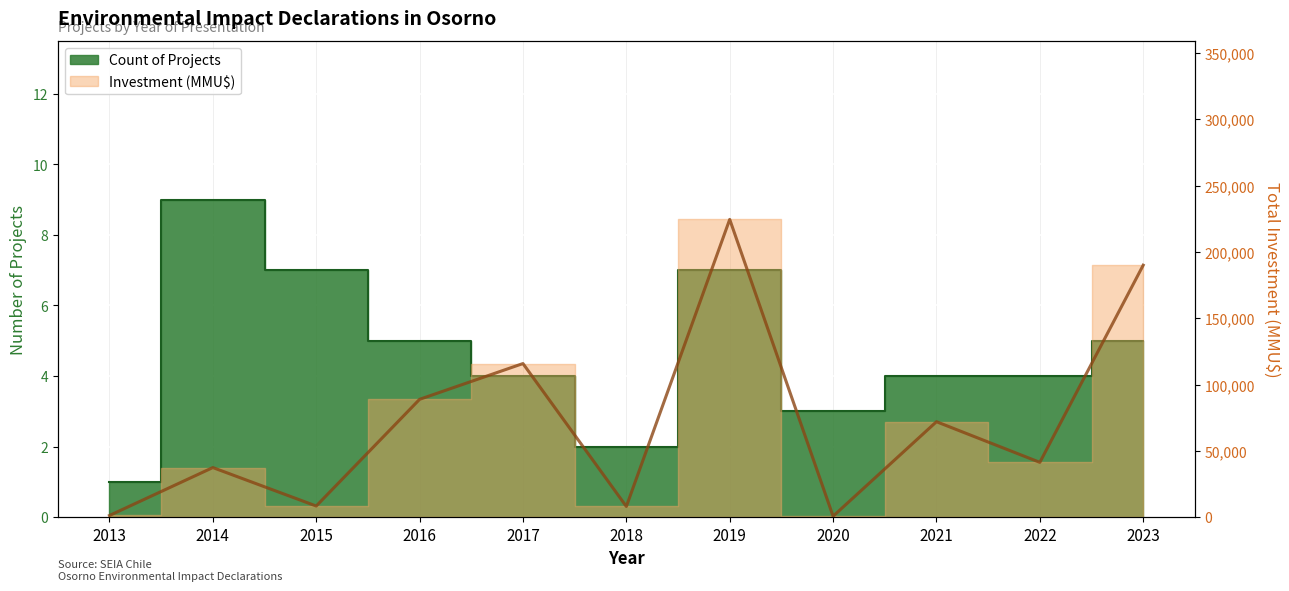

How many data points are above 41277?

5